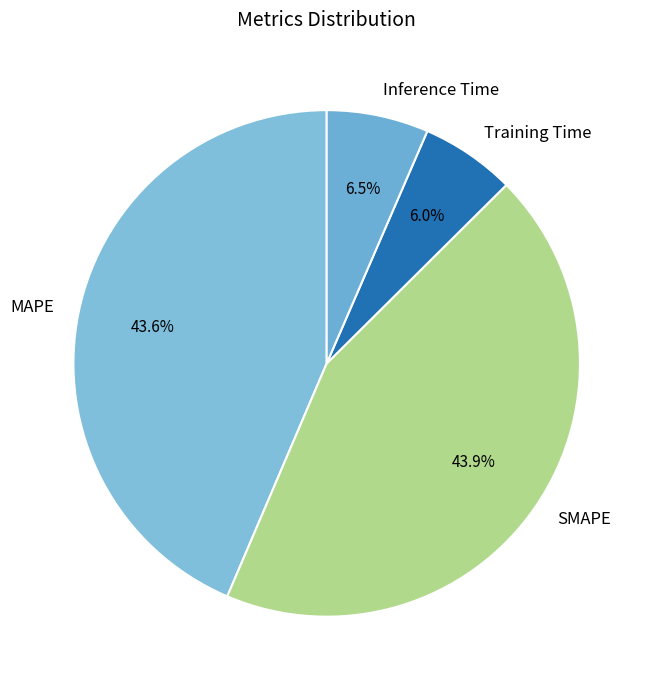

What percentage is NOT represented by Inference Time?

93.5%